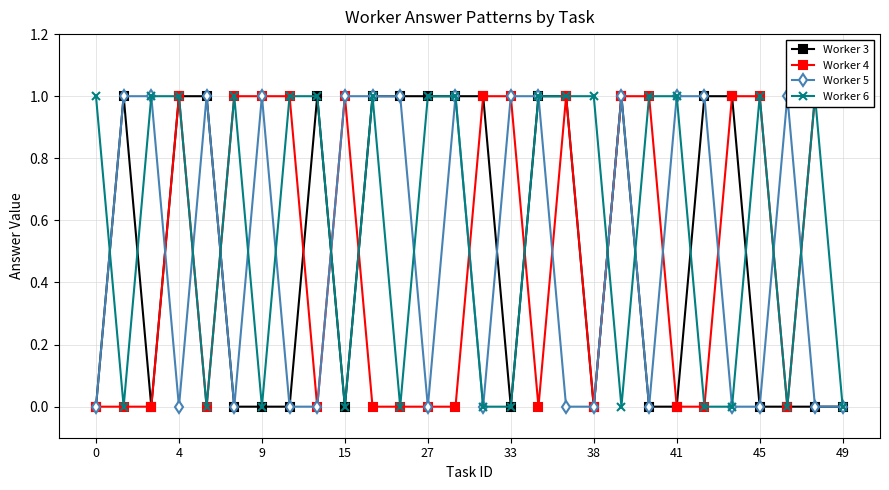

What is the sum of all Worker 3 values?

14